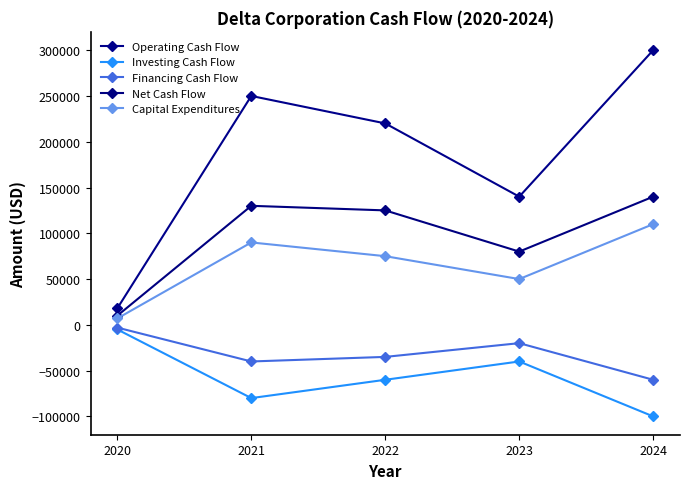

Reading left to right, list all the values displayed in this chart.

Operating Cash Flow: 2020=18000.1	2021=250000.0	2022=220000.0	2023=140000.0	2024=300000.0
Investing Cash Flow: 2020=-5000.1	2021=-80000.0	2022=-60000.0	2023=-40000.0	2024=-100000.0
Financing Cash Flow: 2020=-3000.1	2021=-40000.0	2022=-35000.0	2023=-20000.0	2024=-60000.0
Net Cash Flow: 2020=10000.1	2021=130000.0	2022=125000.0	2023=80000.0	2024=140000.0
Capital Expenditures: 2020=7000.1	2021=90000.0	2022=75000.0	2023=50000.0	2024=110000.0